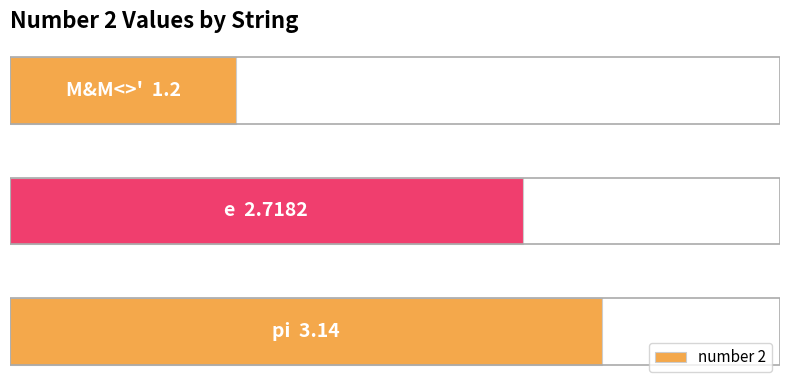

What is the sum of all values?

7.1